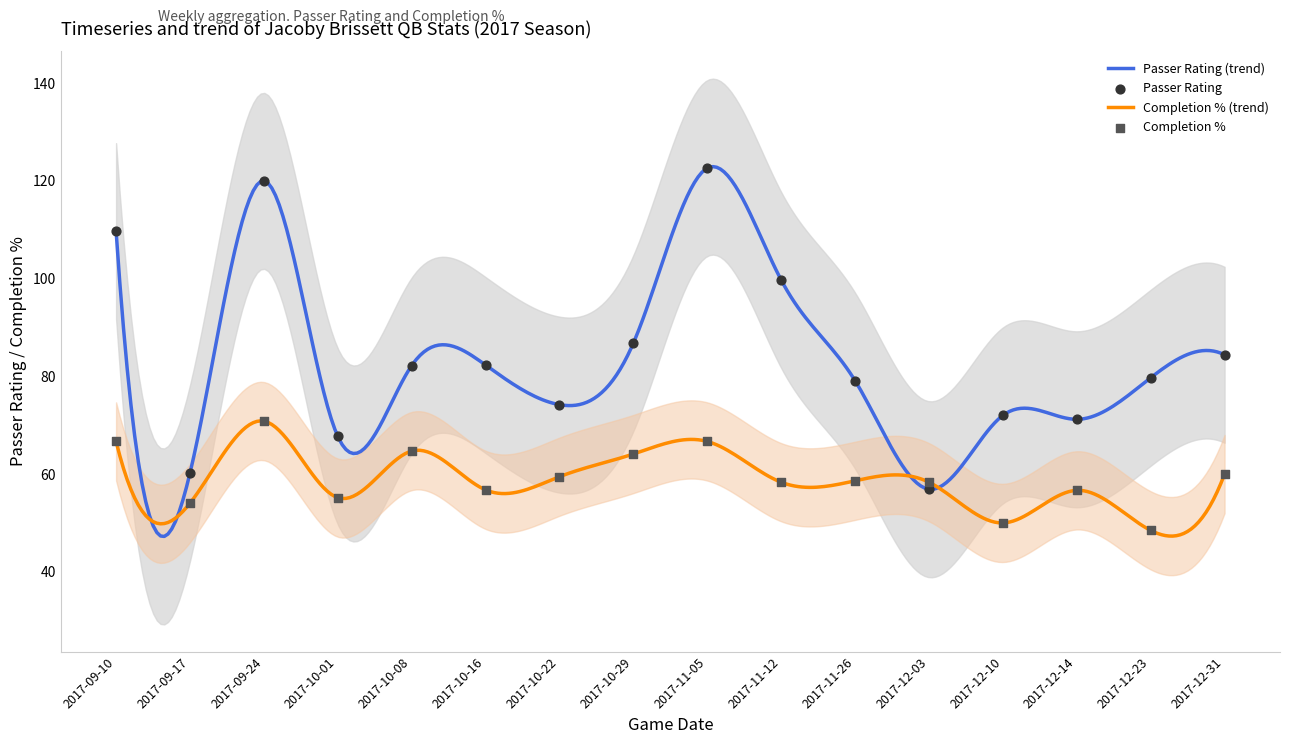

Which series contains the lowest Y value?

Completion %